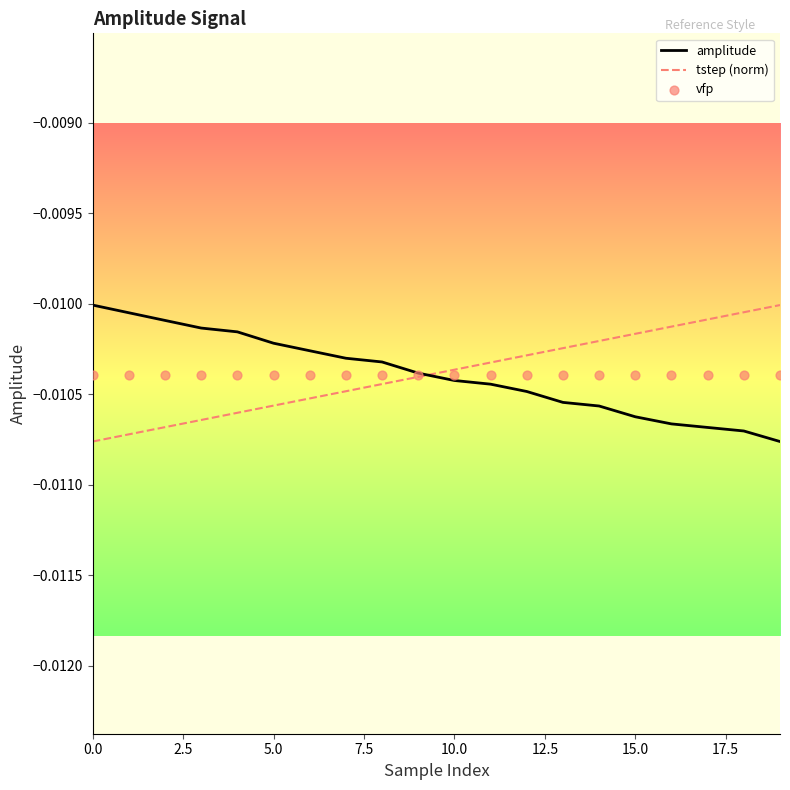

Which series contains the highest Y value?

amplitude